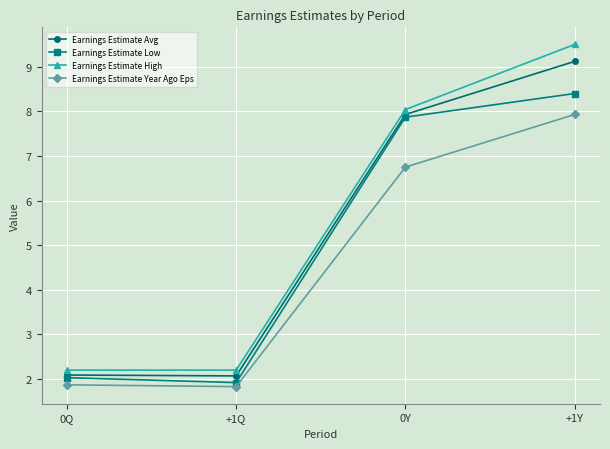

What is the value of the Earnings Estimate Low point at the 4th from the left?

8.4